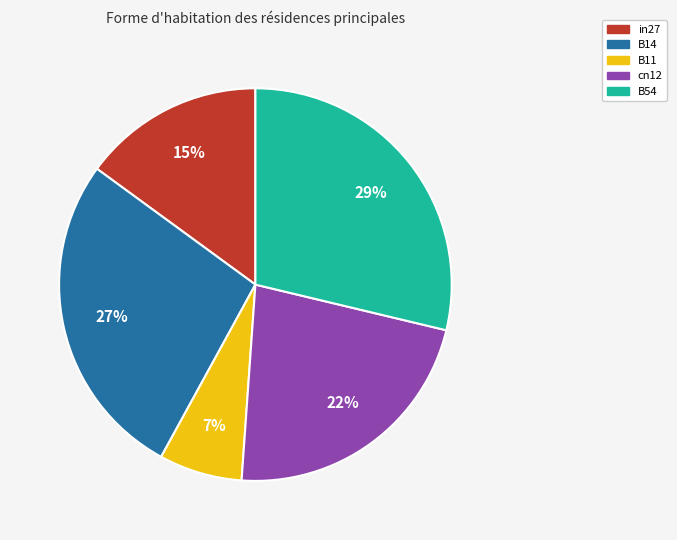

What percentage is the B14 slice, to the nearest percent?

27%